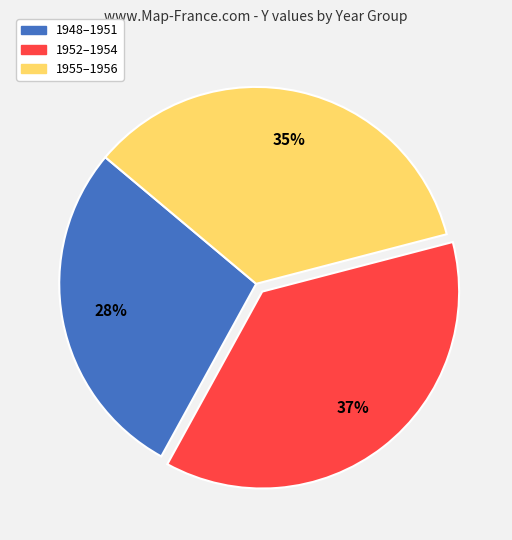

To the nearest percent, what percentage of the pie is 1955–1956?

35%